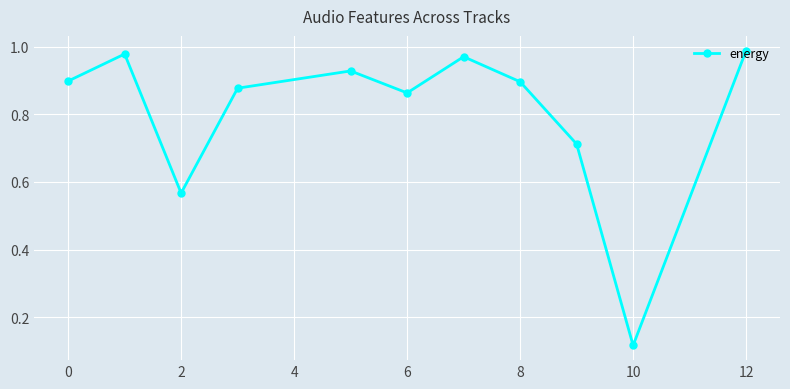

How many interior local valleys (lower than both neighbors) does the data have?

3